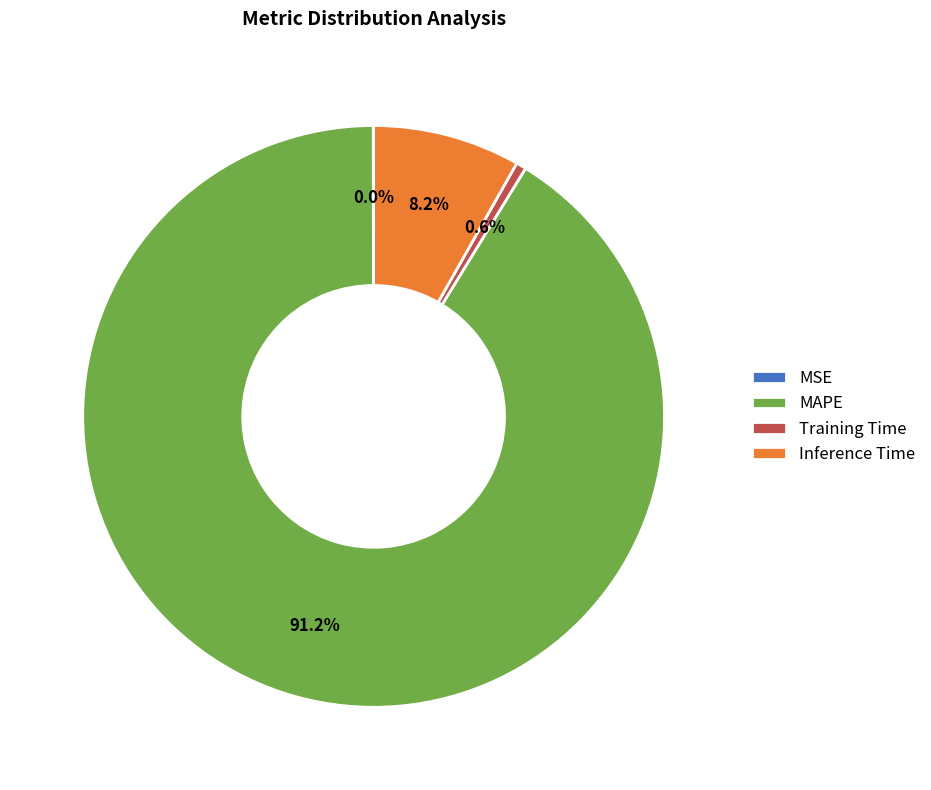

Between Training Time and MAPE, which is larger?

MAPE